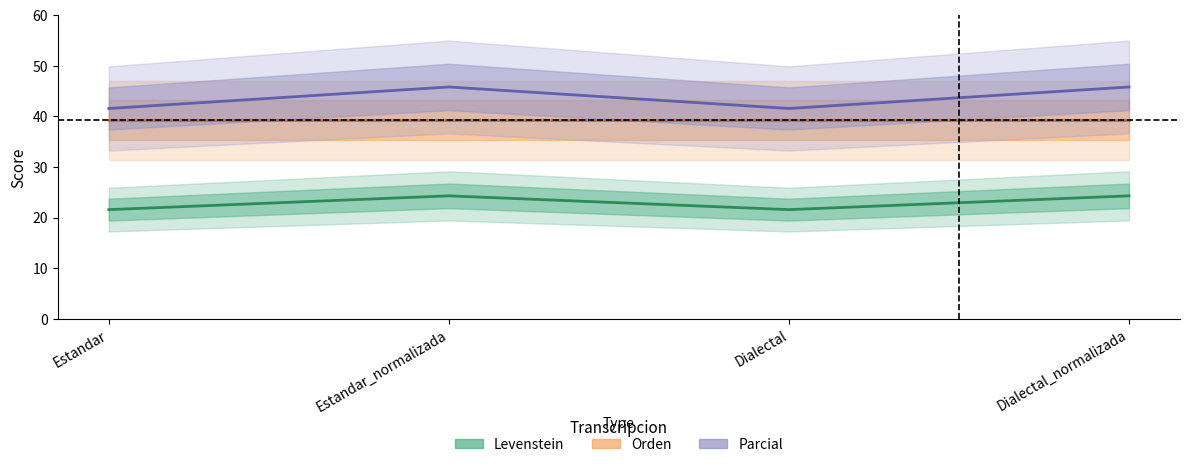

Is it true that Parcial equals 41.6 at Dialectal?

True